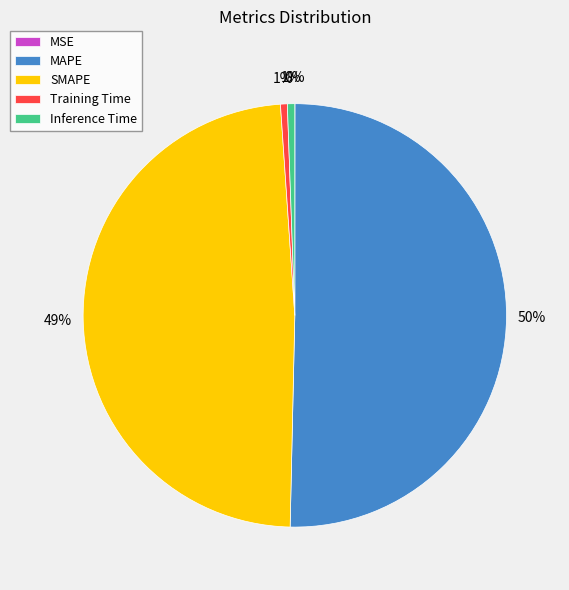

To the nearest percent, what is the difference between the largest and smallest slice percentages?

50%